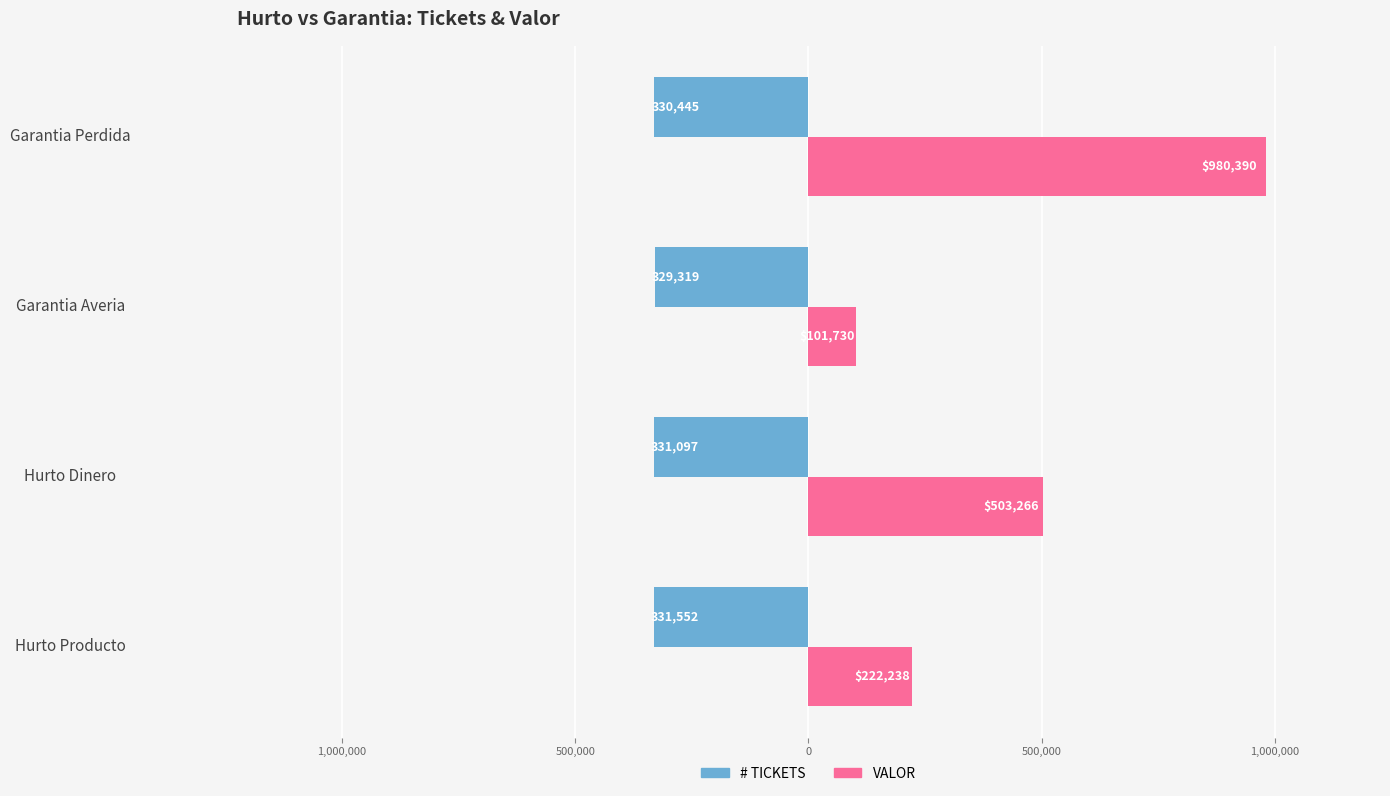

What are all the series names shown in the legend?

# TICKETS, VALOR